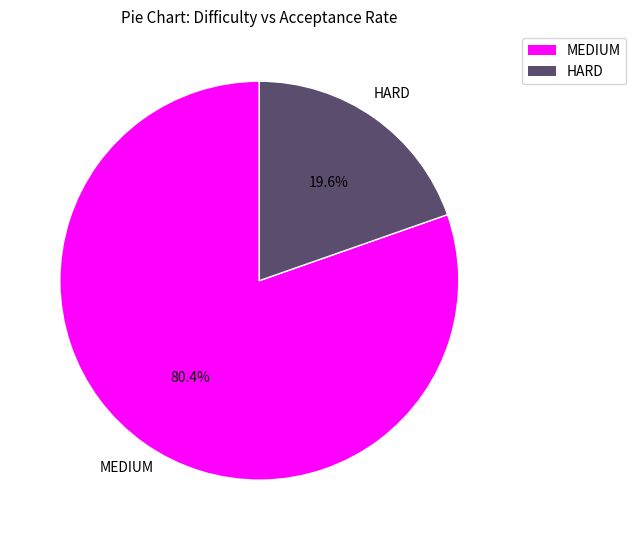

Does any single category account for the majority?

Yes